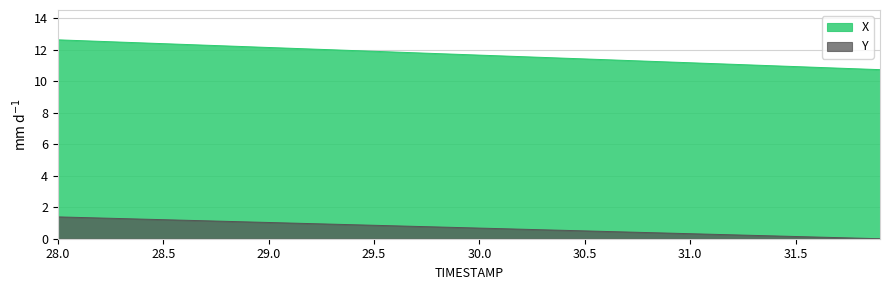

True or false: X has a value of 3.5 at 31.0.

False